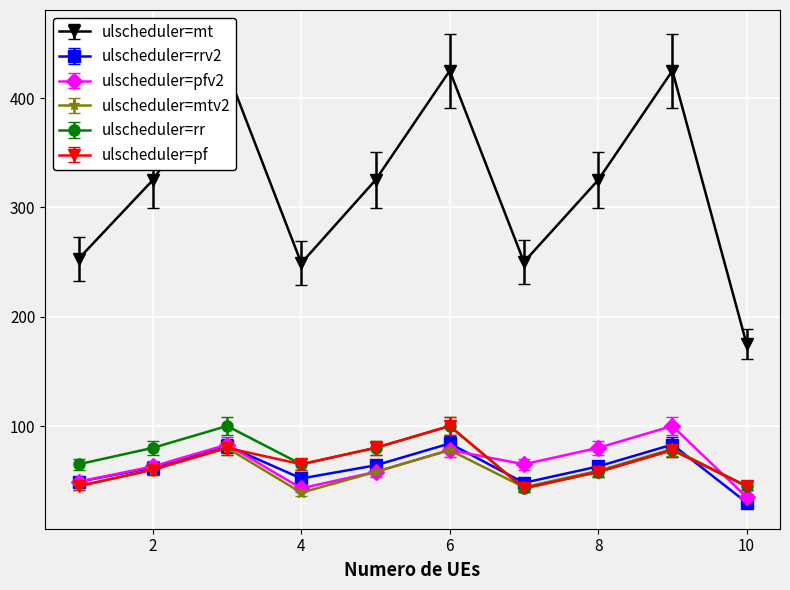

Reading left to right, extract all data points from this chart.

Total: 1=253.0	2=325.0	3=425.0	4=249.0	5=325.0	6=425.0	7=250.0	8=325.0	9=425.0	10=175.0
Attack: 1=49.0	2=62.0	3=82.0	4=52.0	5=64.0	6=84.0	7=48.0	8=63.0	9=83.0	10=30.0
Defense: 1=49.0	2=63.0	3=83.0	4=43.0	5=58.0	6=78.0	7=65.0	8=80.0	9=100.0	10=35.0
HP: 1=48.6	2=64.8	3=86.4	4=42.1	5=62.6	6=84.2	7=47.5	8=63.7	9=85.3	10=48.6
Sp.Def: 1=65.0	2=80.0	3=100.0	4=65.0	5=80.0	6=100.0	7=43.0	8=58.0	9=78.0	10=45.0
Speed: 1=45.0	2=60.0	3=80.0	4=65.0	5=80.0	6=100.0	7=43.0	8=58.0	9=78.0	10=45.0